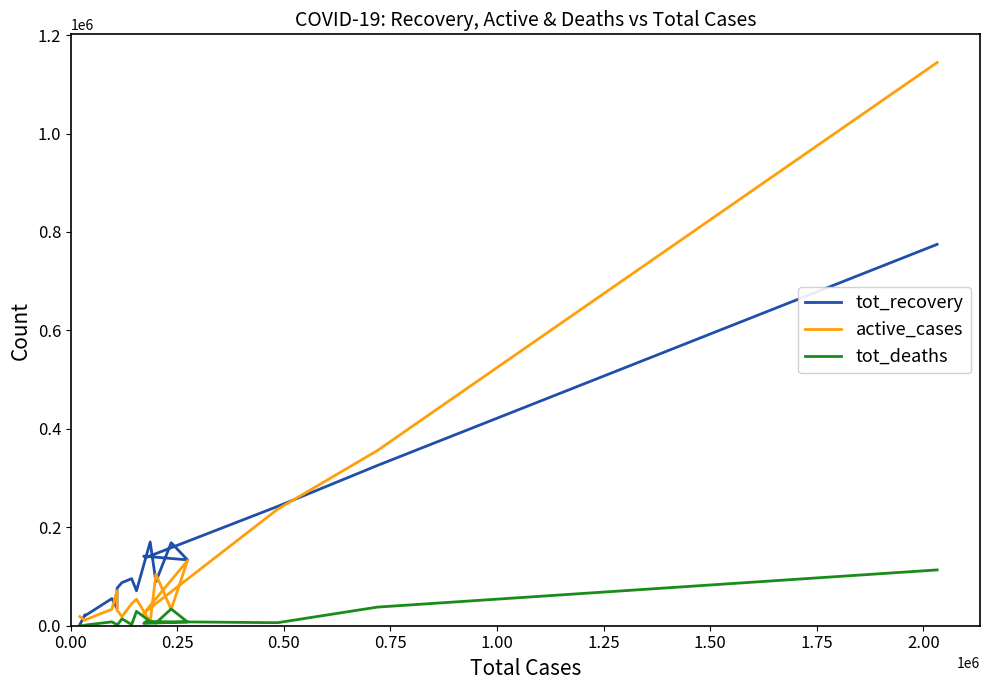

True or false: tot_deaths and tot_recovery cross at least once.

False